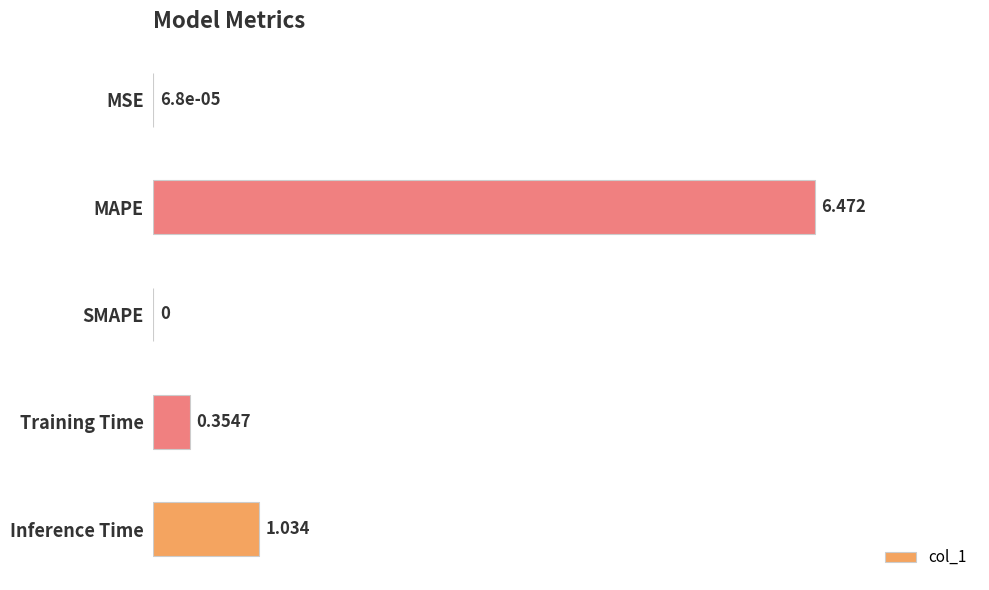

Between MAPE and Training Time, which is larger?

MAPE